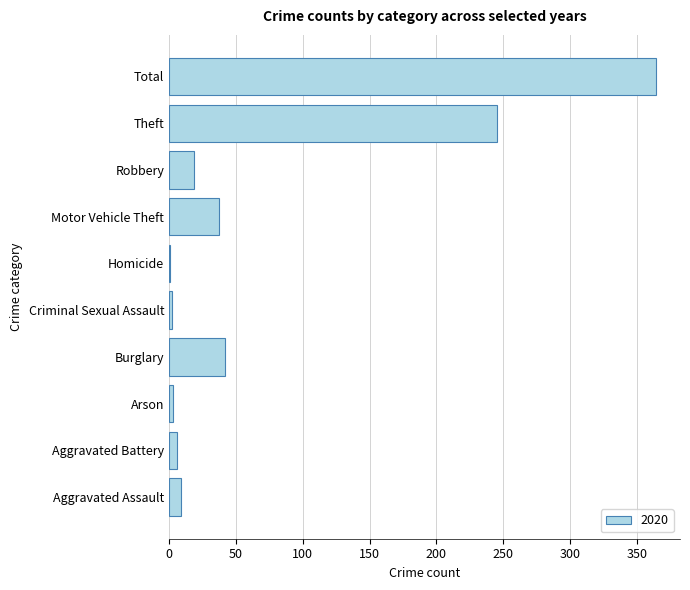

Where is the data nearest to the value 182?

Theft